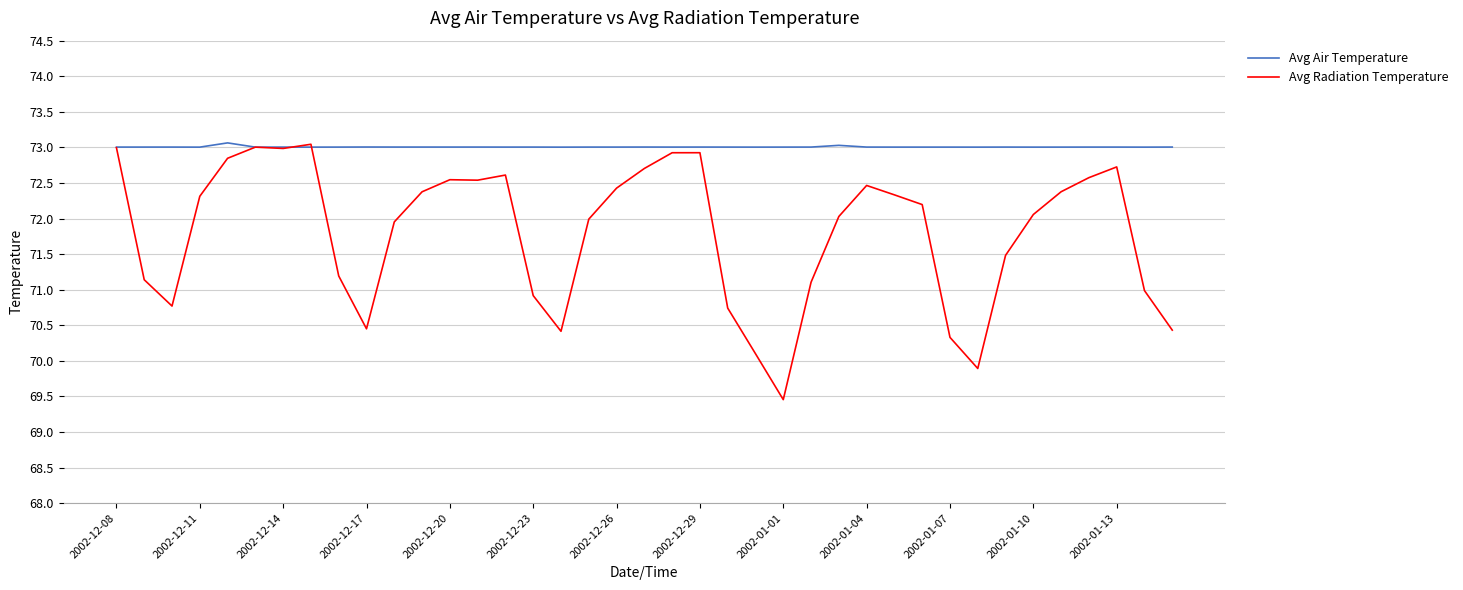

What are all the series names shown in the legend?

Avg Air Temperature, Avg Radiation Temperature